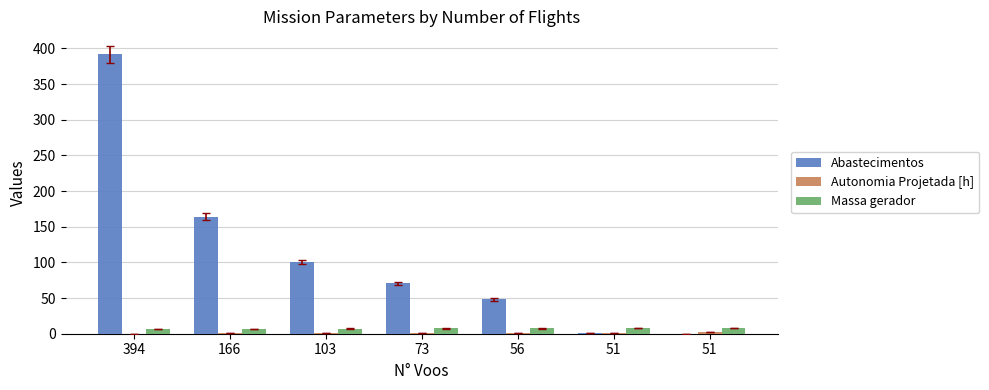

How many groups of bars are there?

7